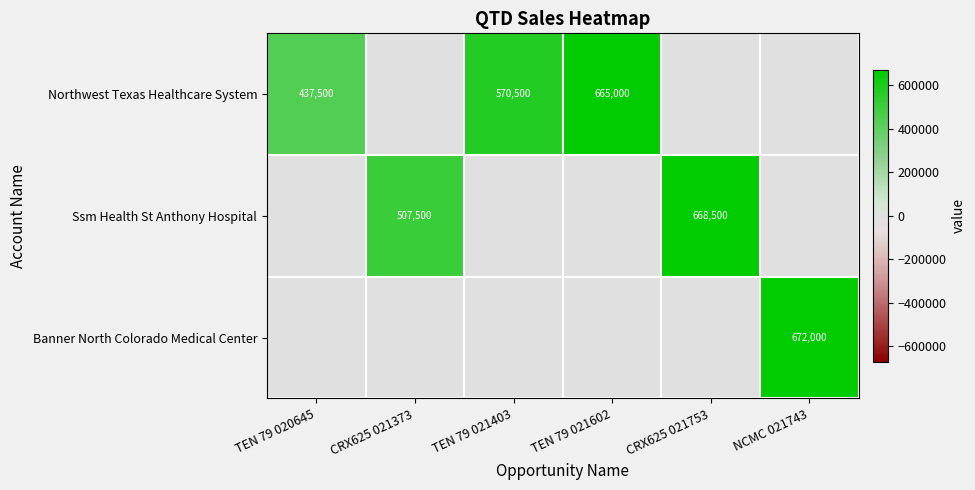

Which has a higher value, NCMC 021743 or CRX625 021373?

NCMC 021743